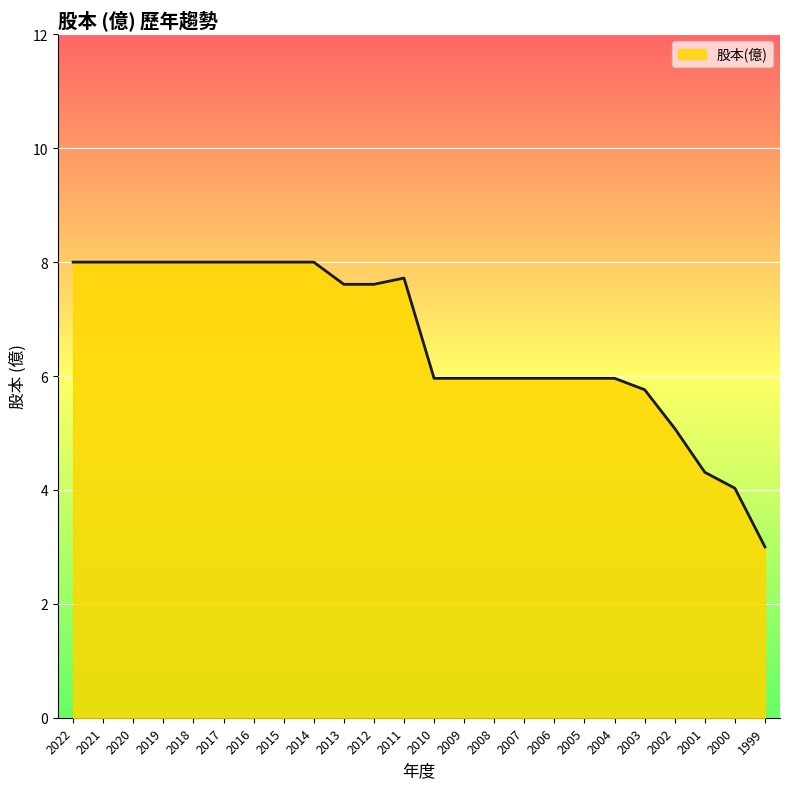

What is the sum of the values at 2017 and 2005?

14.0